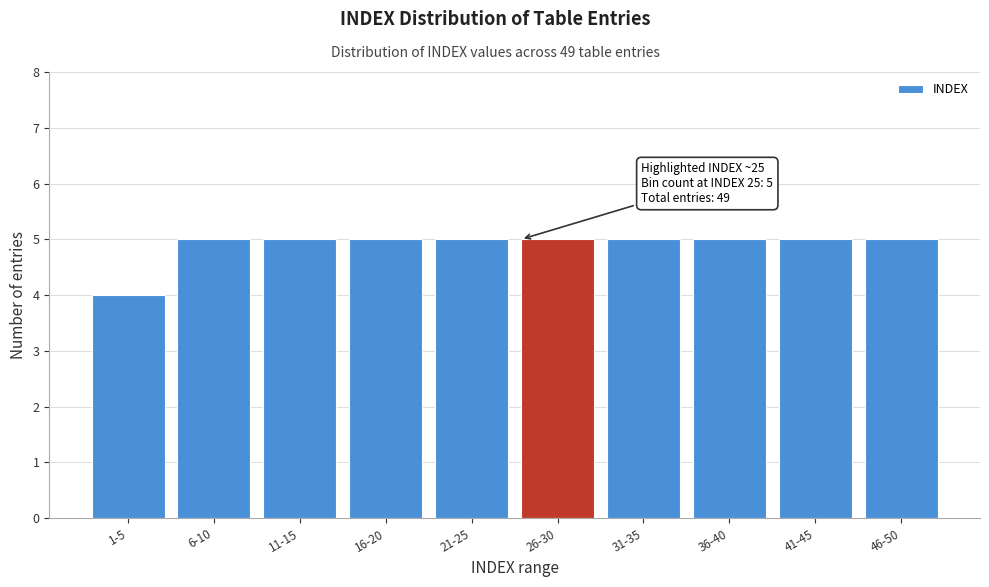

Reading left to right, extract all data points from this chart.

4	5	5	5	5	5	5	5	5	5